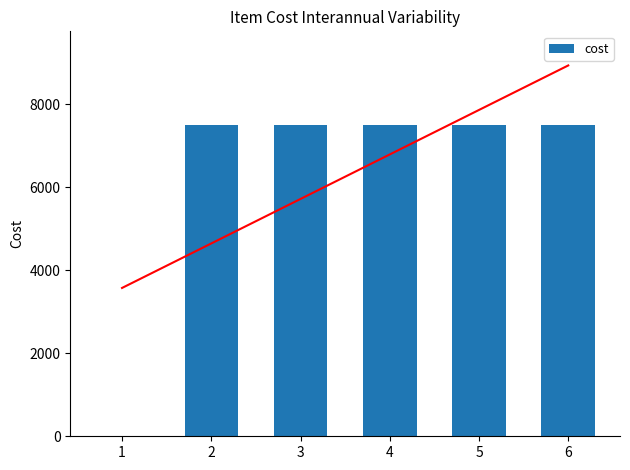

The value at 6 is 10242. True or false?

False